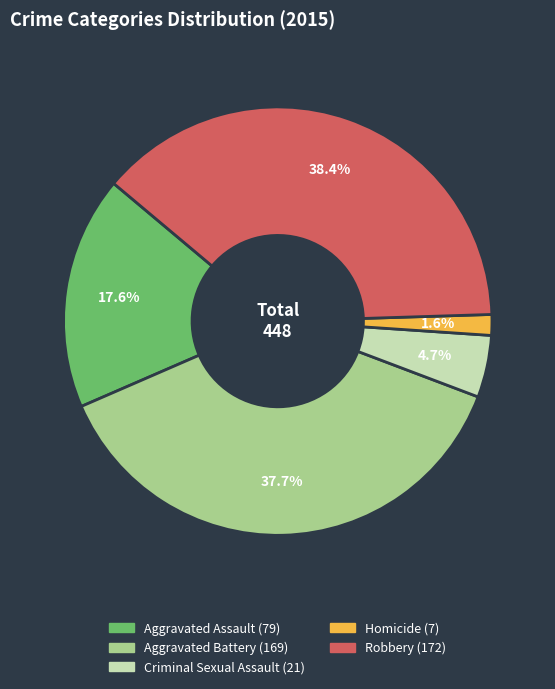

How many segments does this pie chart have?

5